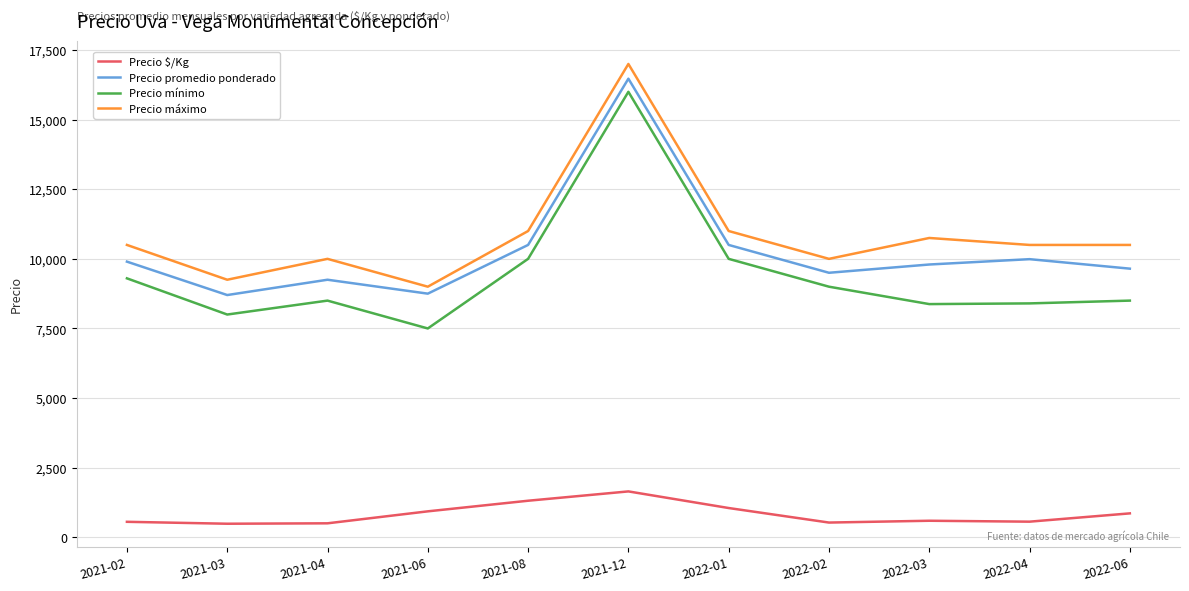

The Precio mínimo series shows 2077 at 2022-04. True or false?

False